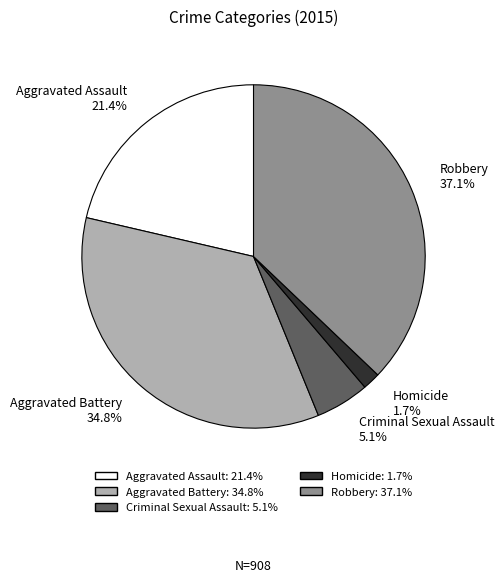

Rank the categories by value from highest to lowest.

Robbery, Aggravated Battery, Aggravated Assault, Criminal Sexual Assault, Homicide